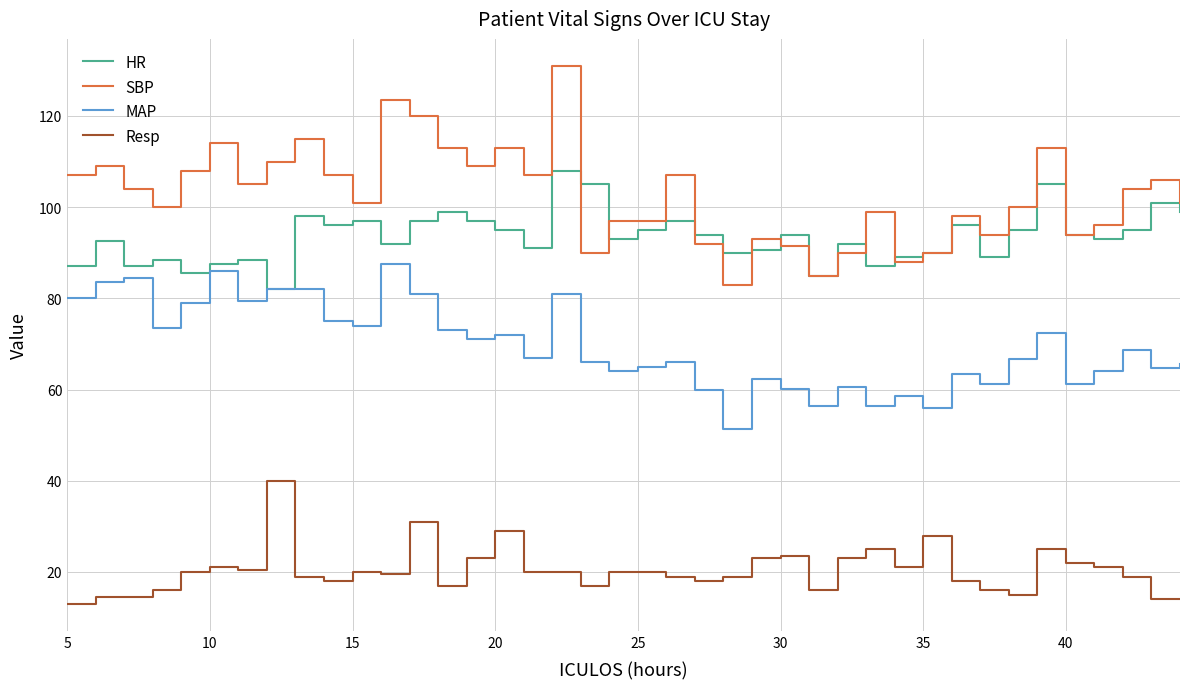

What is the smallest value displayed?

13.0